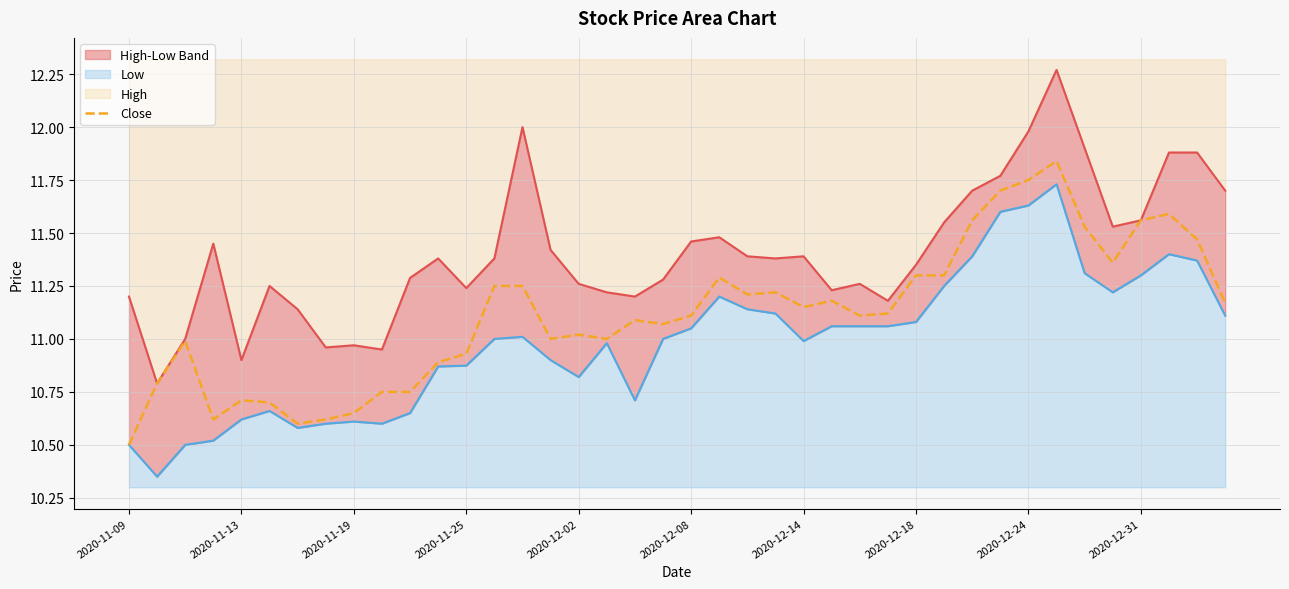

Is it true that Close equals 10.7 at 2020-11-13?

True